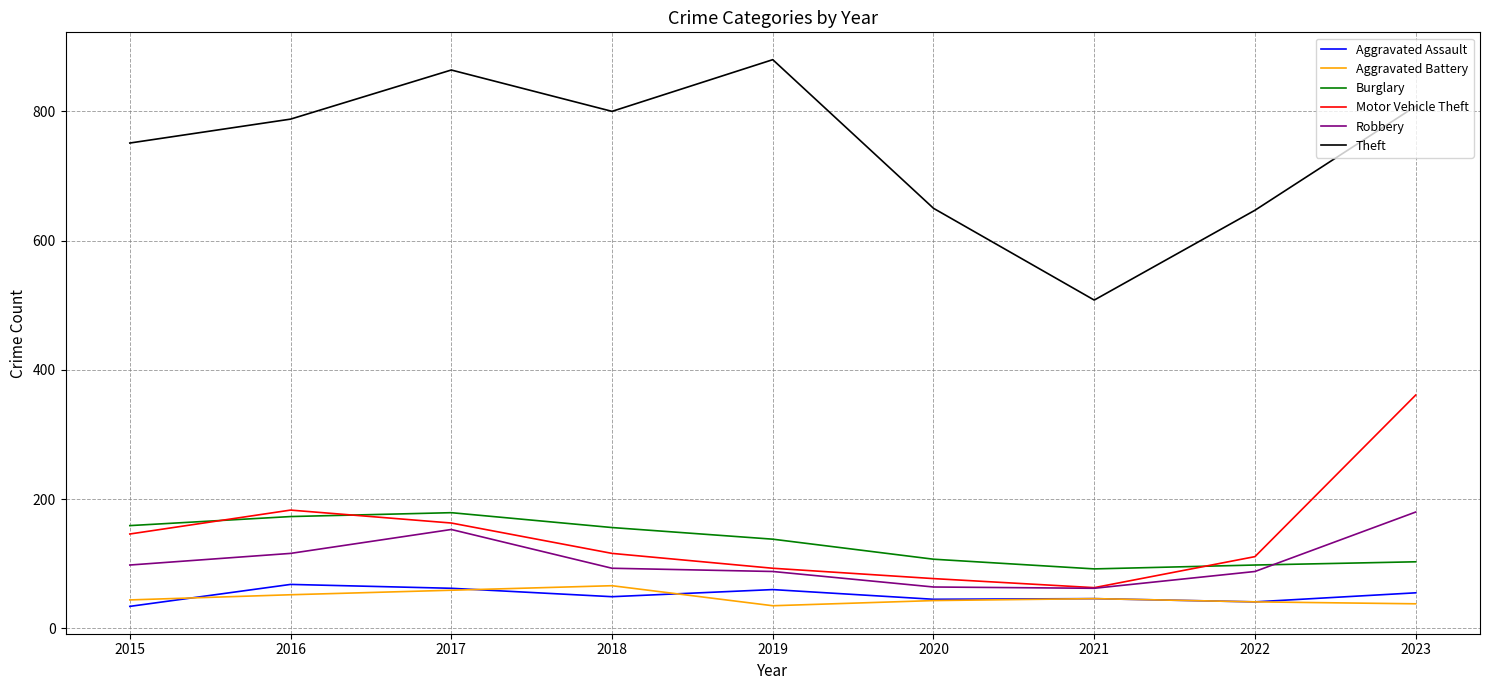

True or false: Motor Vehicle Theft and Theft cross at least once.

False